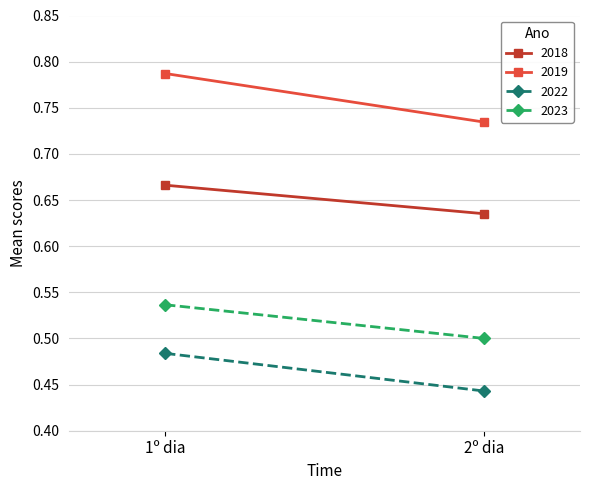

At which category is the sum across all series the highest?

1º dia